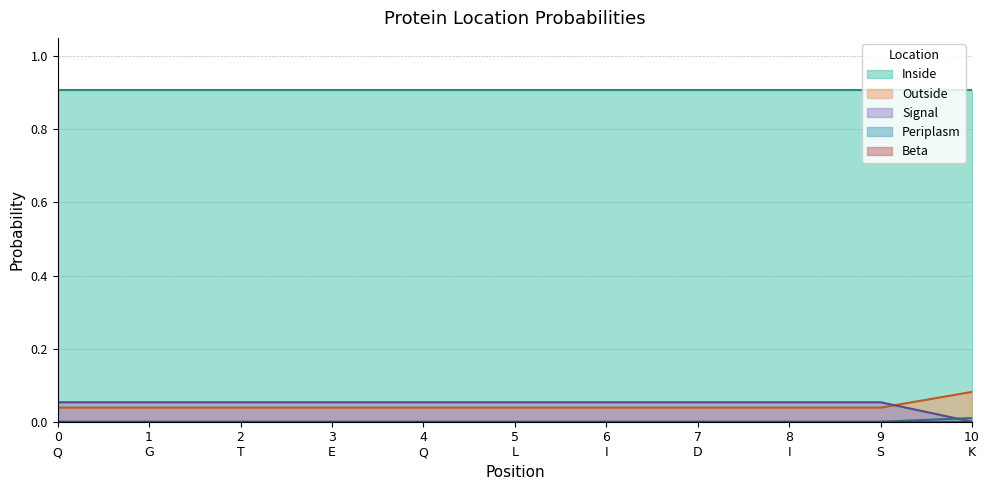

Which series has the largest total across all categories?

Inside